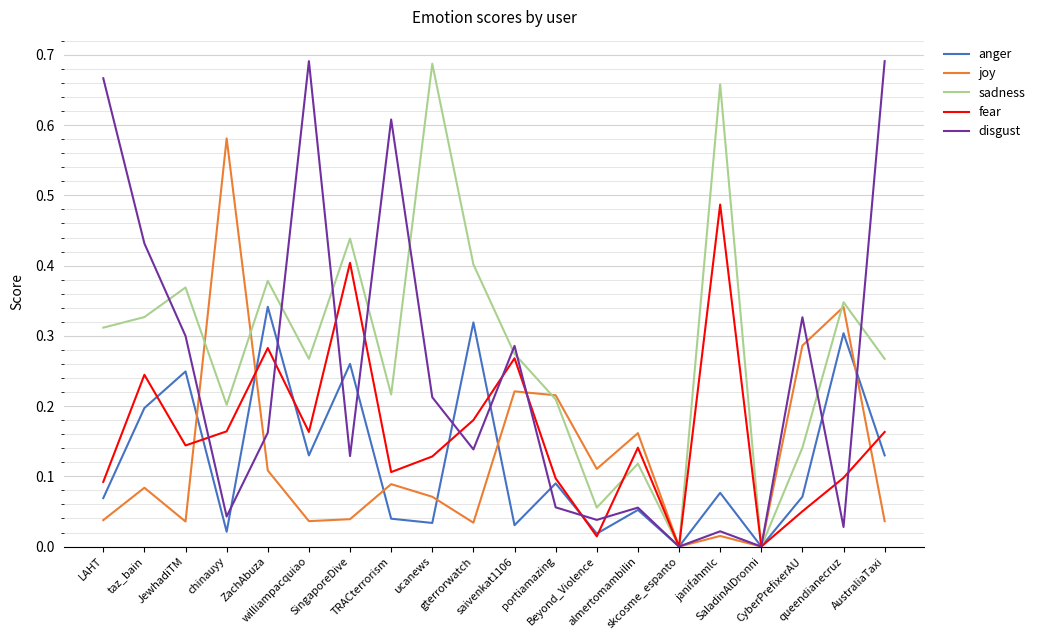

What are all the series names shown in the legend?

anger, joy, sadness, fear, disgust